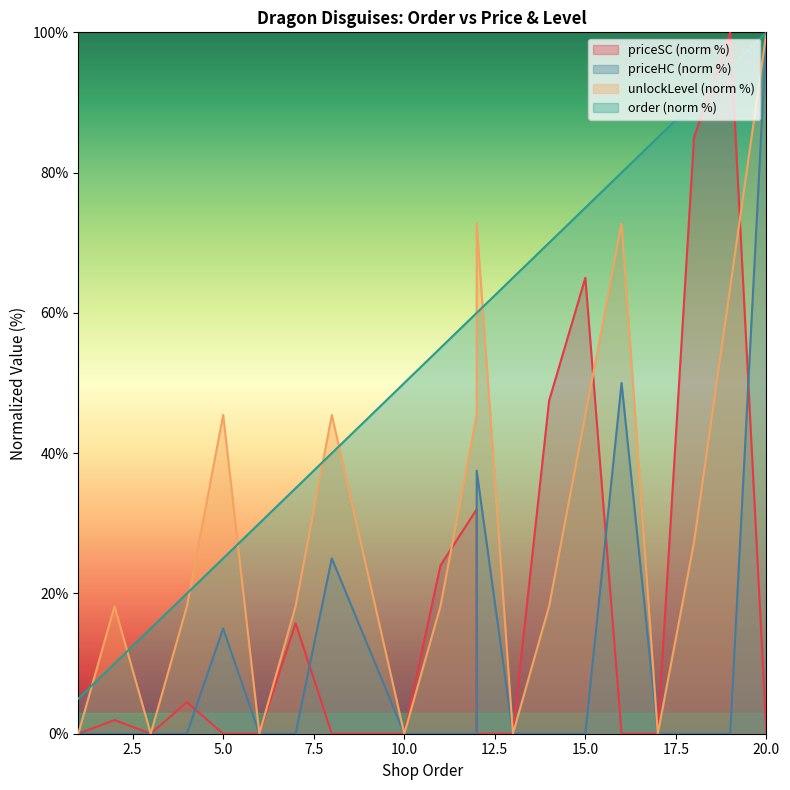

Which series has the largest range (max minus min)?

unlockLevel